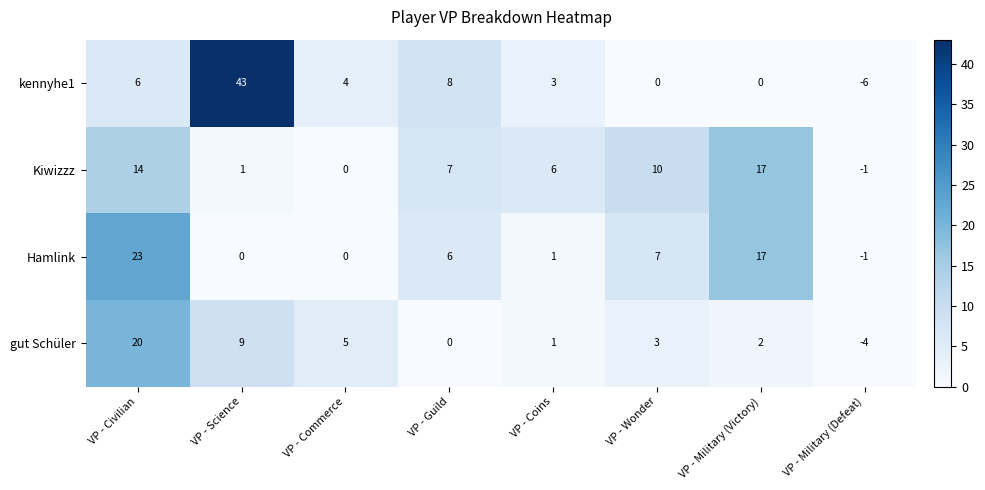

Rank the series at VP - Wonder from lowest to highest value.

kennyhe1, gut Schüler, Hamlink, Kiwizzz